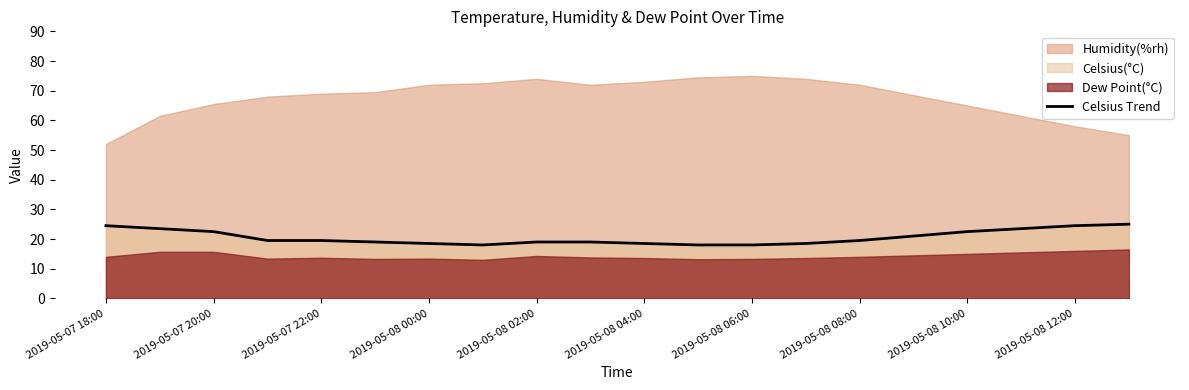

What is the maximum value for Celsius Trend?

25.0